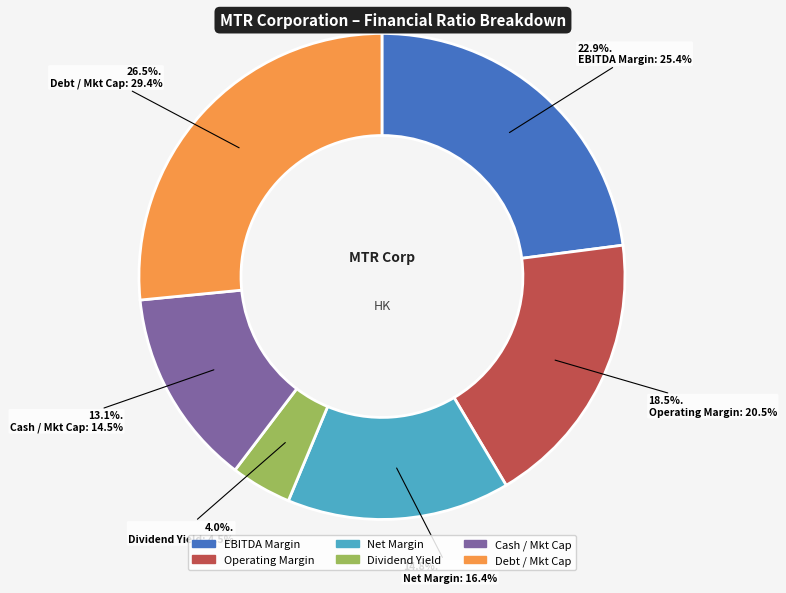

Is there a majority slice in this chart?

No